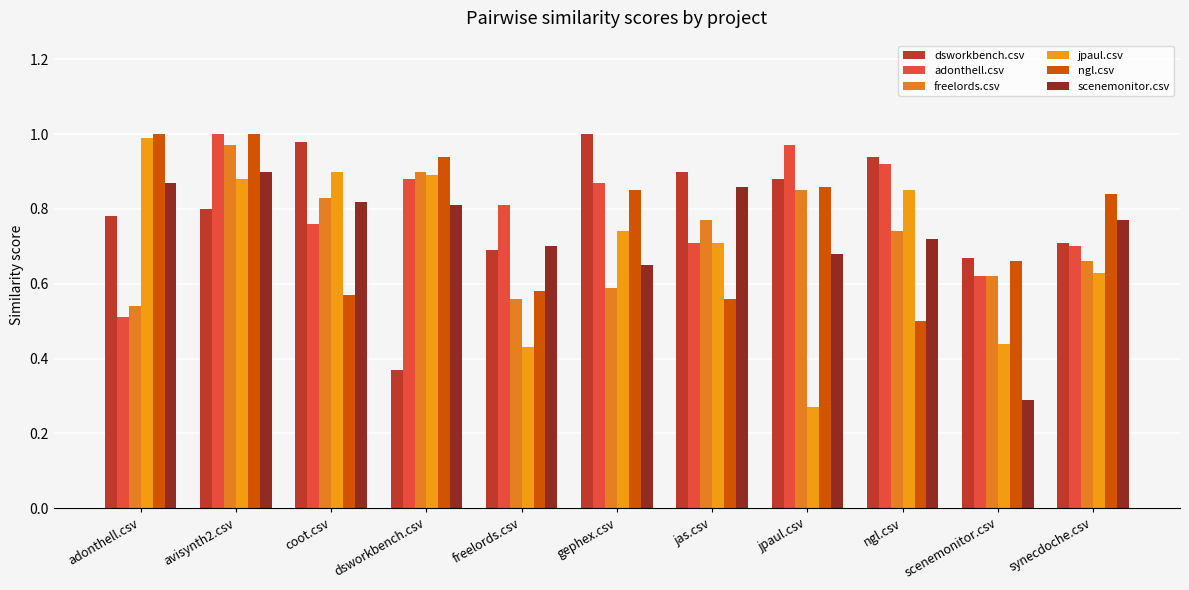

How many bars are there in each group?

6